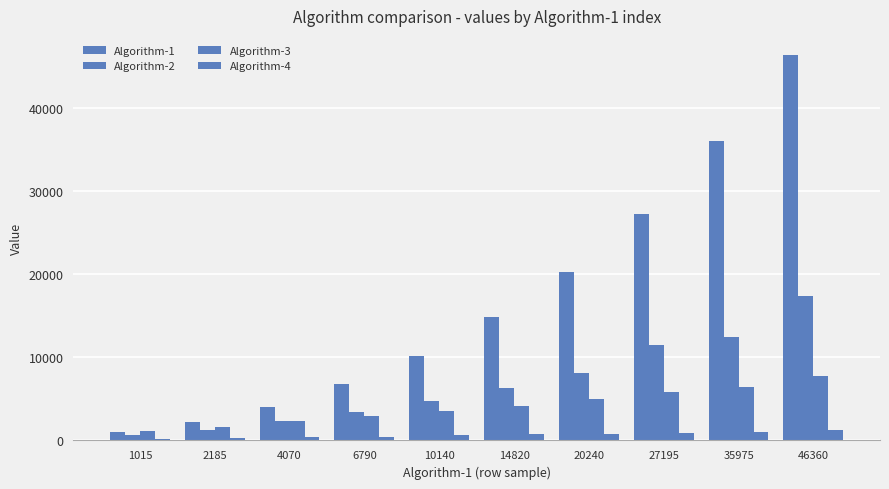

How many categories are shown in the chart?

10